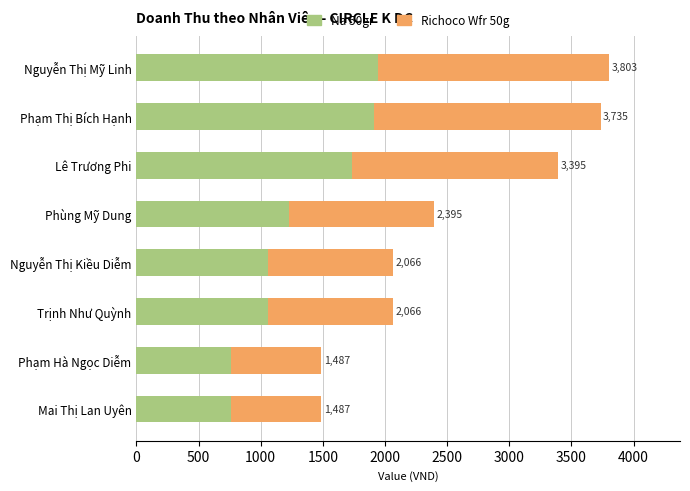

At how many categories does at least one series exceed 1609?

3